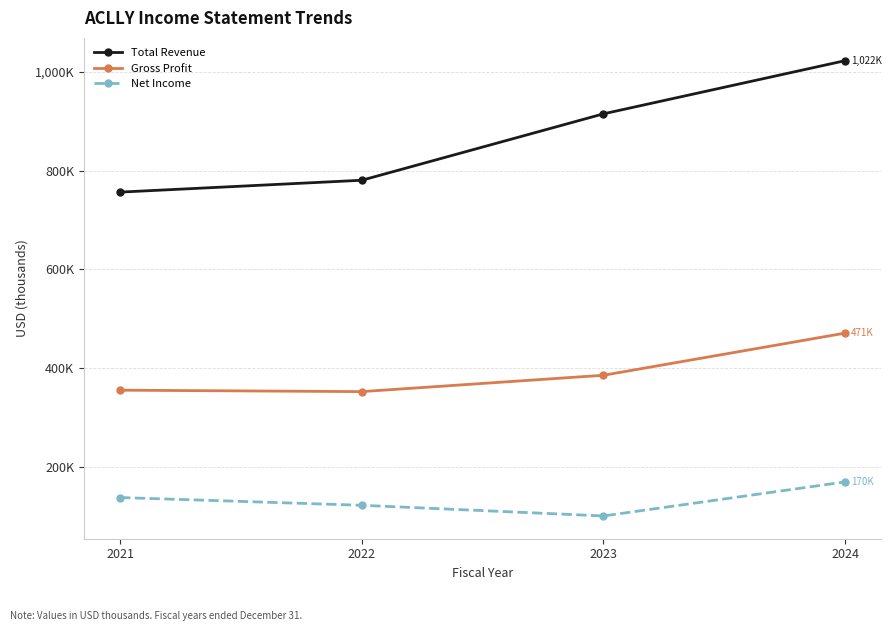

Is it true that Net Income equals 101200 at 2023?

True